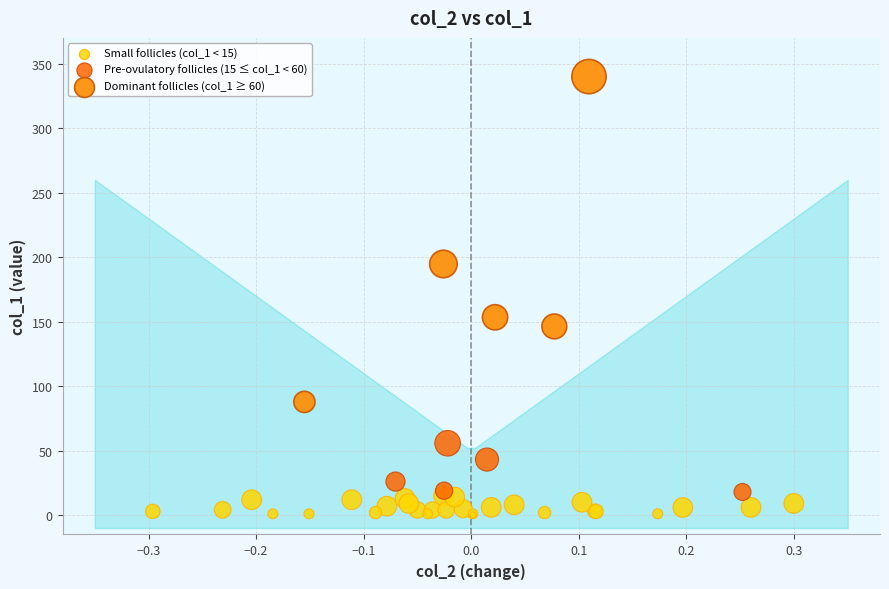

Which series has the largest Y range (max minus min)?

Dominant follicles (col_1 ≥ 60)